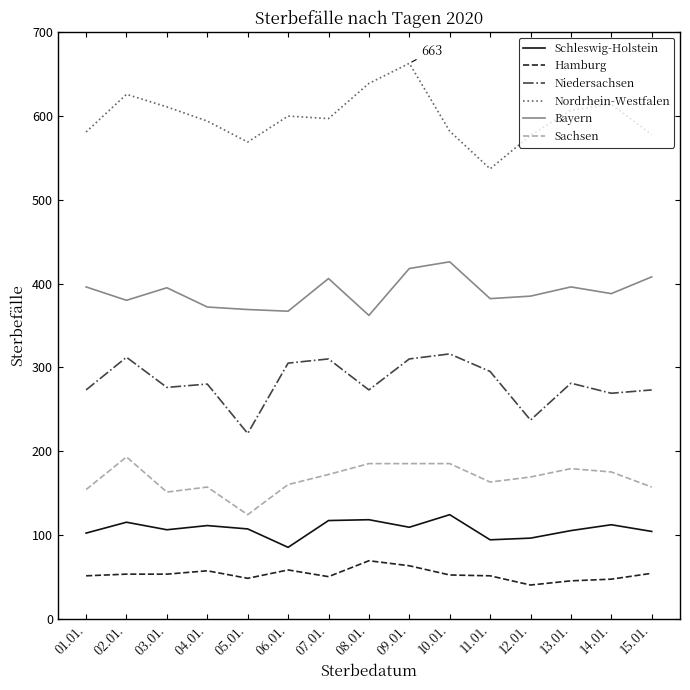

Read the Bayern value at 02.01..

380